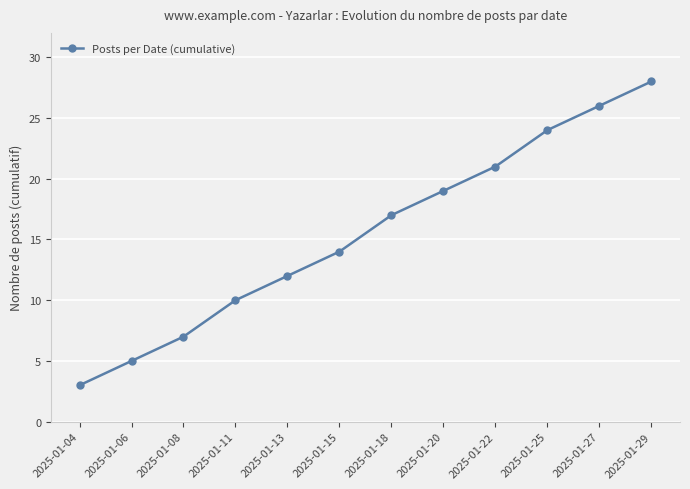

What is the difference between the maximum and minimum values?

25